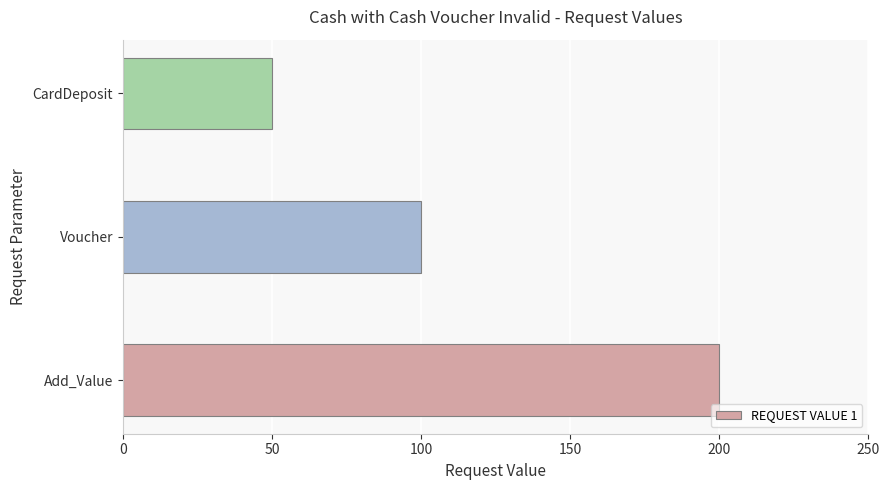

Rank the categories by value from lowest to highest.

CardDeposit, Voucher, Add_Value